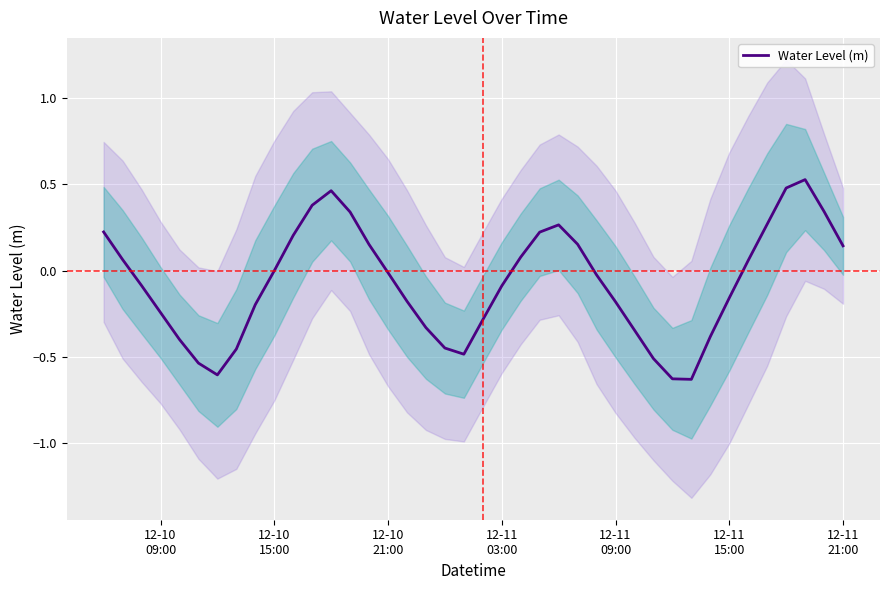

Is it true that the value at 12-11 21:00 is 0.1?

True